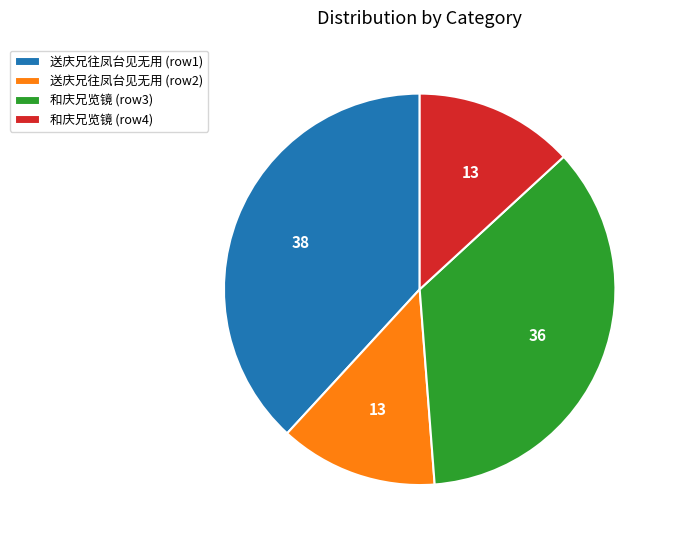

Is there any slice that represents more than half of the pie?

No